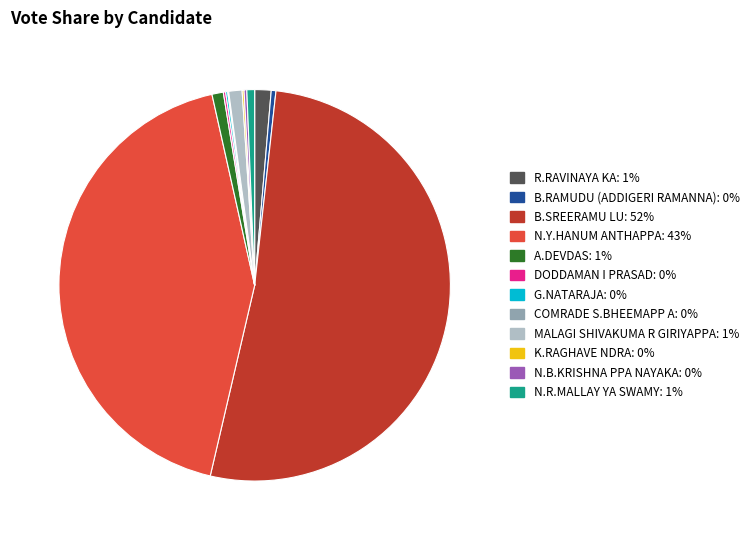

True or false: B.RAMUDU (ADDIGERI RAMANNA) accounts for 0% of the total.

True